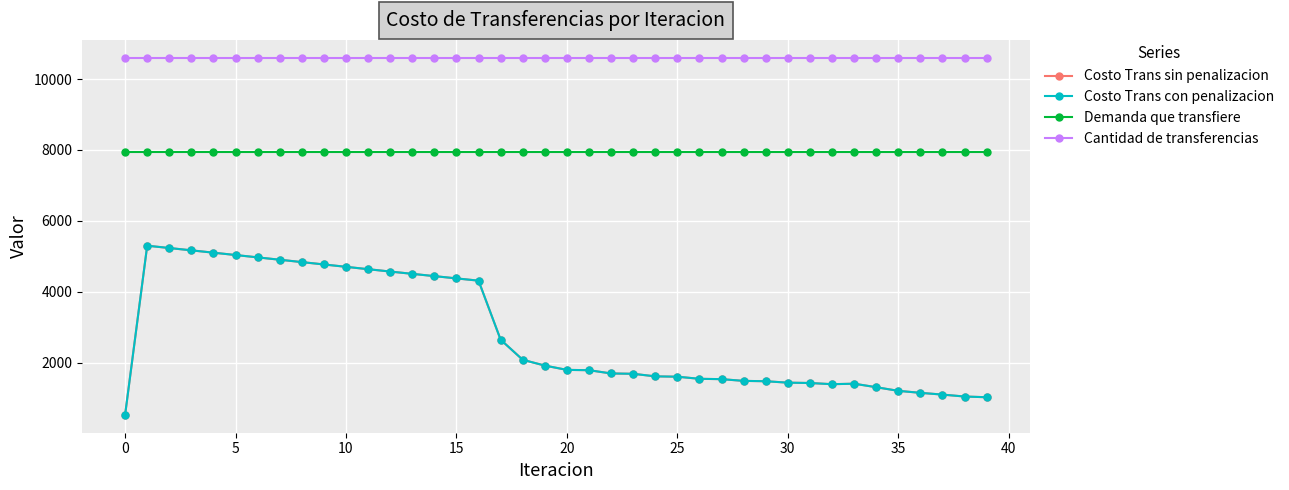

Is this an area chart (filled region under the line)?

No